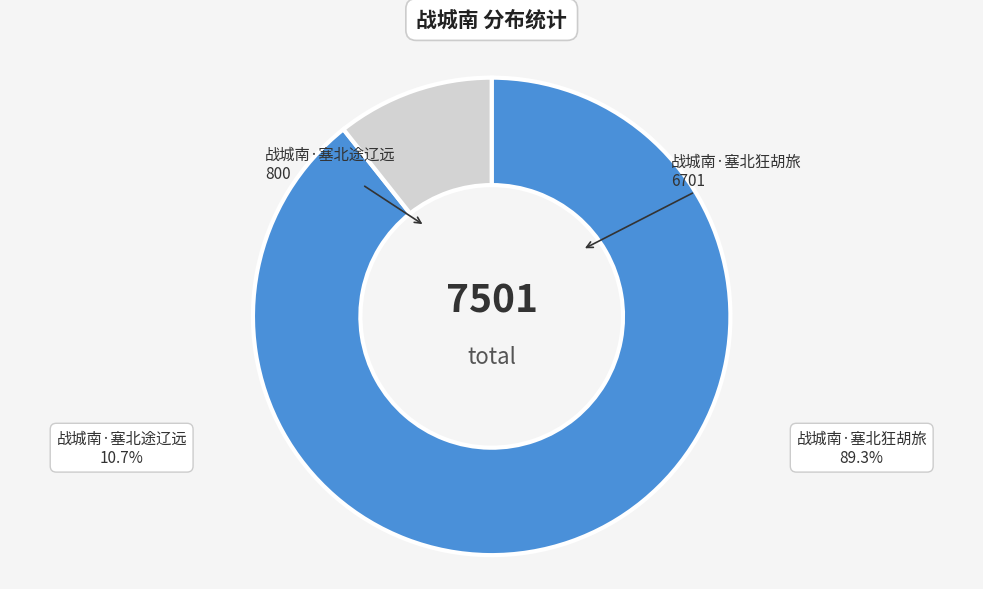

Rank the categories by value from lowest to highest.

战城南·塞北途辽远, 战城南·塞北狂胡旅